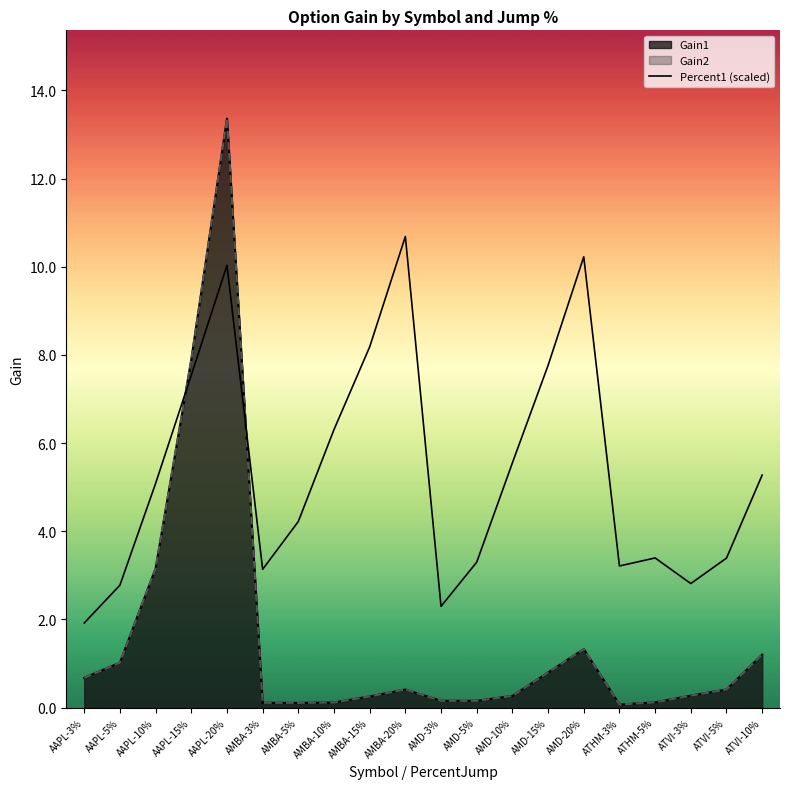

What is the difference between the second highest and second lowest values?

7.9